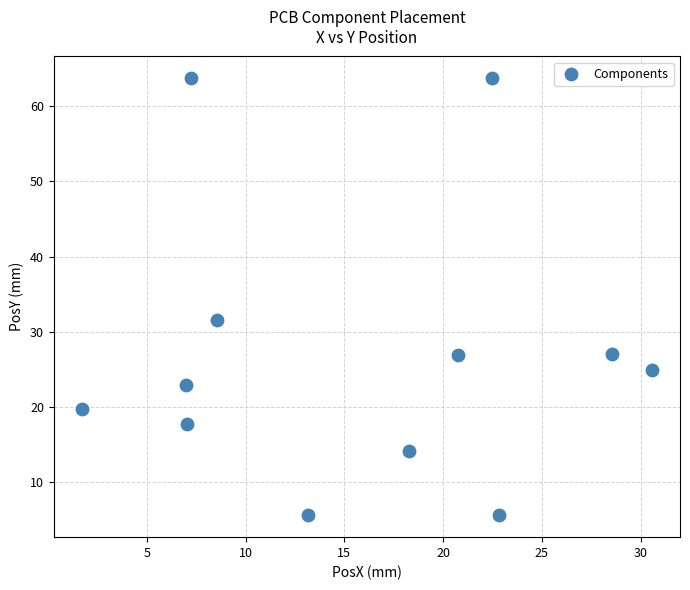

What Y value in the scatter plot is closest to 34?

31.6